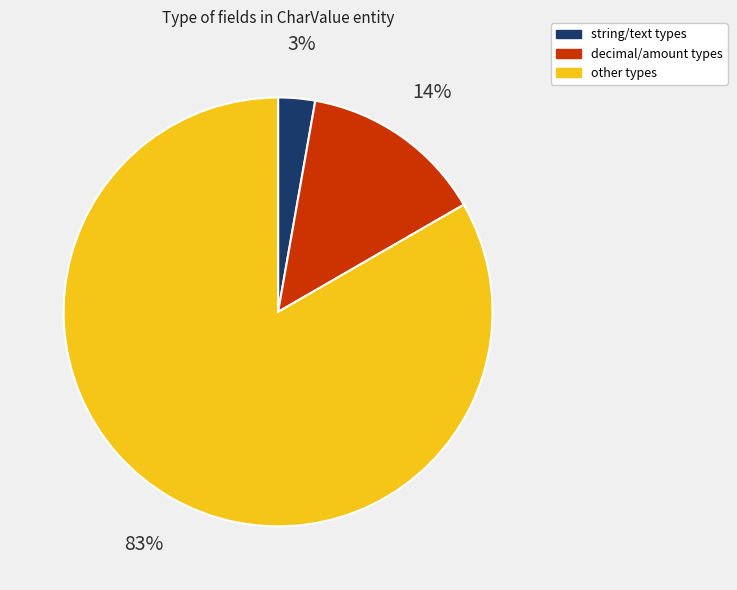

Is there any slice that represents more than half of the pie?

Yes